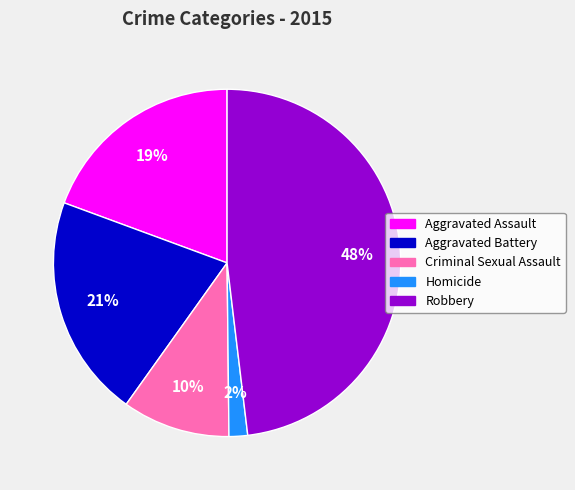

Does Aggravated Battery account for over 50% of the chart?

No